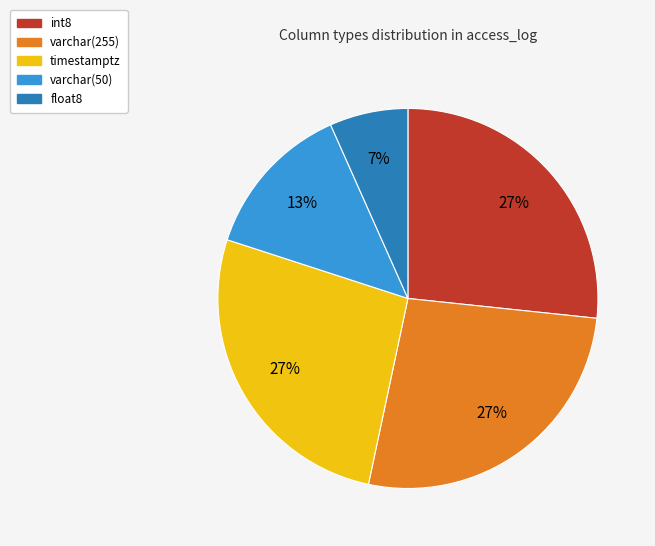

What is the ratio of the value at varchar(50) to the value at varchar(255)?

0.5